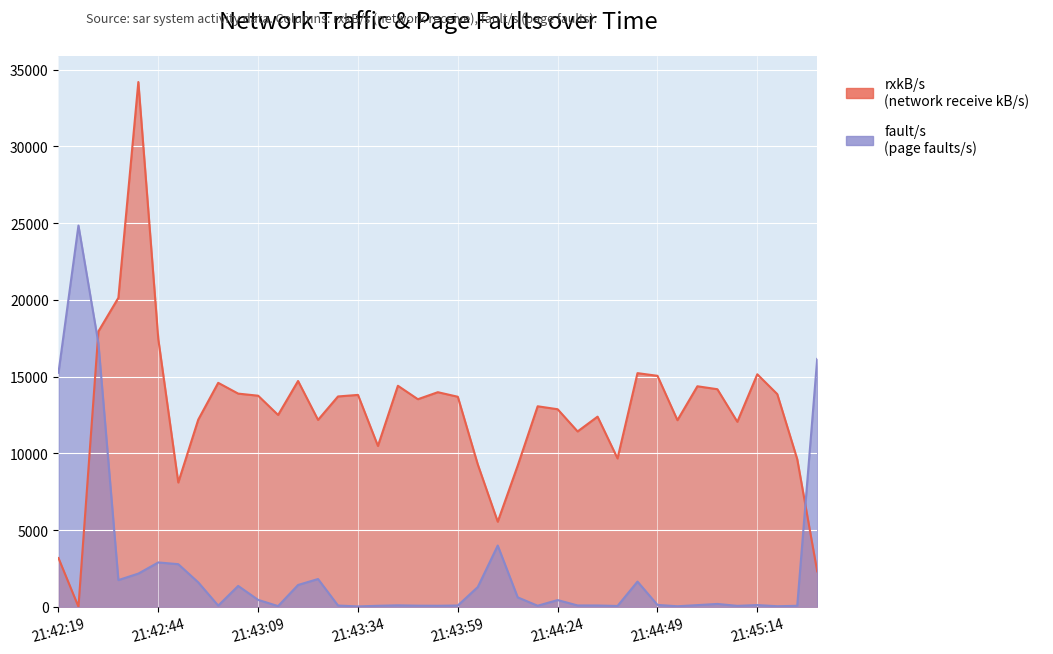

Between 21:42:39 and 21:43:54, which series saw the biggest shift?

rxkB/s